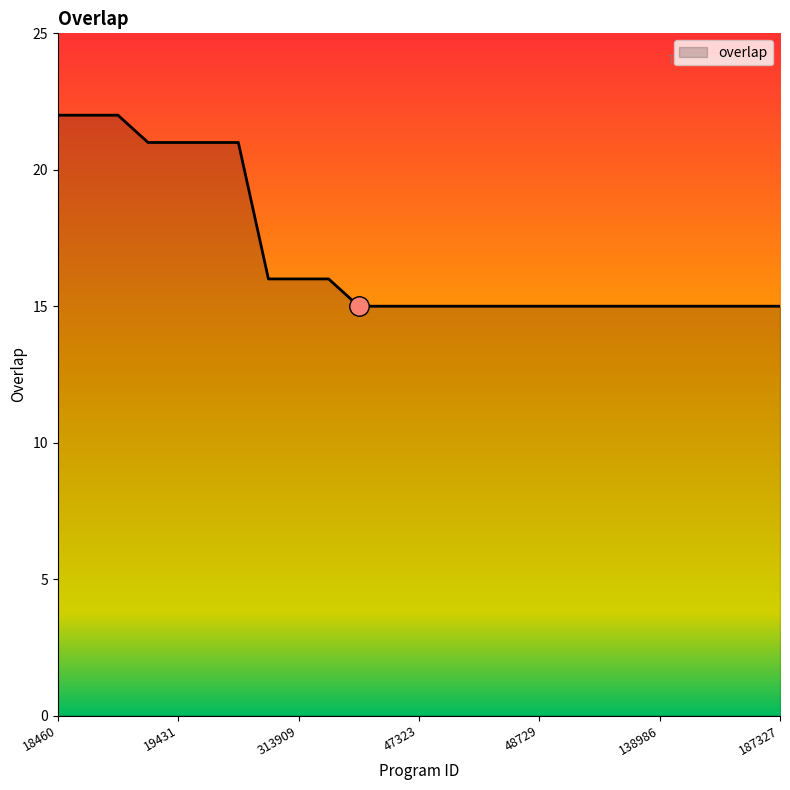

What is the difference between the maximum and minimum values?

7